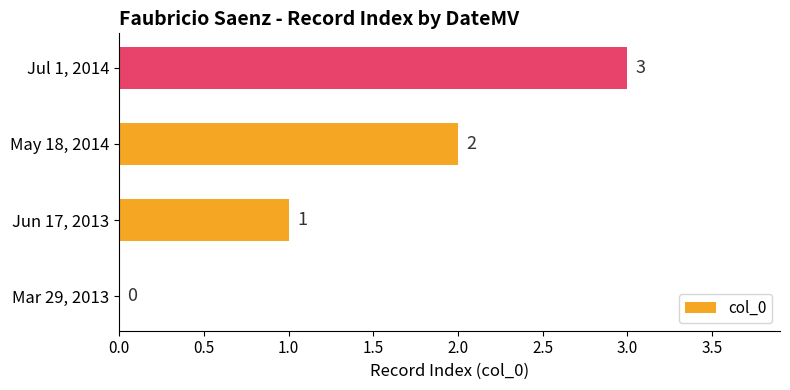

How many values are between 1 and 3?

3